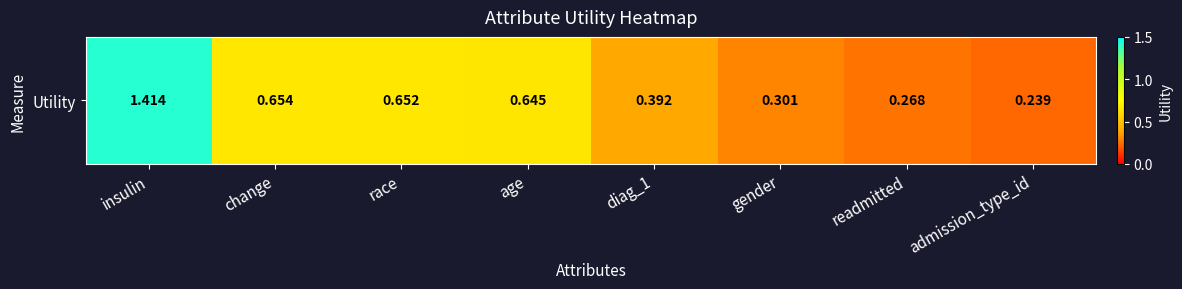

Reading left to right, extract all data points from this chart.

1.4	0.7	0.7	0.6	0.4	0.3	0.3	0.2